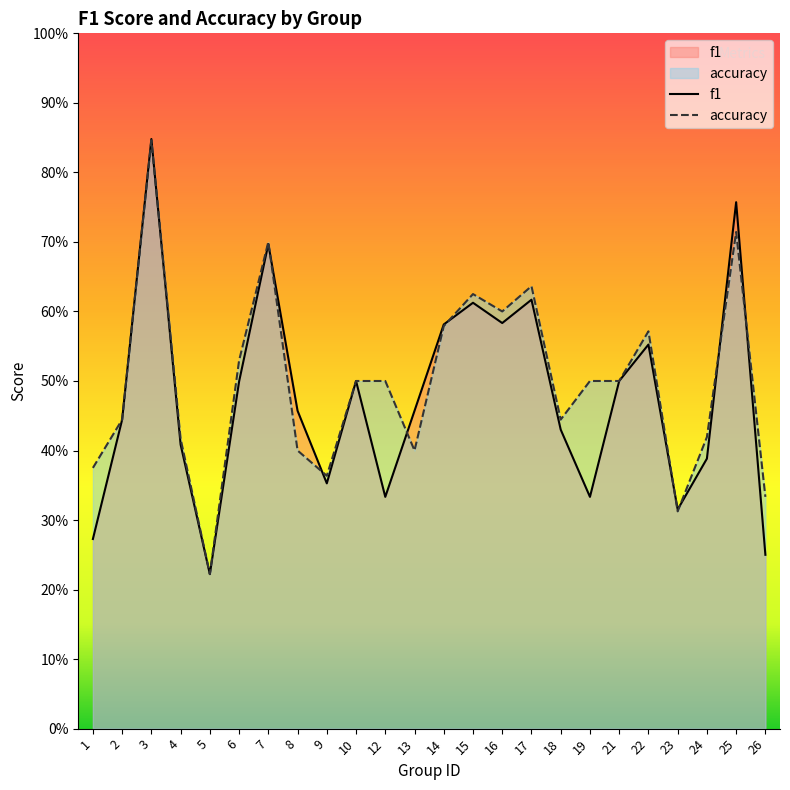

Reading left to right, extract all data points from this chart.

f1: 1=0.3	2=0.4	3=0.8	4=0.4	5=0.2	6=0.5	7=0.7	8=0.5	9=0.4	10=0.5	12=0.3	13=0.5	14=0.6	15=0.6	16=0.6	17=0.6	18=0.4	19=0.3	21=0.5	22=0.6	23=0.3	24=0.4	25=0.8	26=0.2
accuracy: 1=0.4	2=0.4	3=0.8	4=0.4	5=0.2	6=0.5	7=0.7	8=0.4	9=0.4	10=0.5	12=0.5	13=0.4	14=0.6	15=0.6	16=0.6	17=0.6	18=0.4	19=0.5	21=0.5	22=0.6	23=0.3	24=0.4	25=0.7	26=0.3